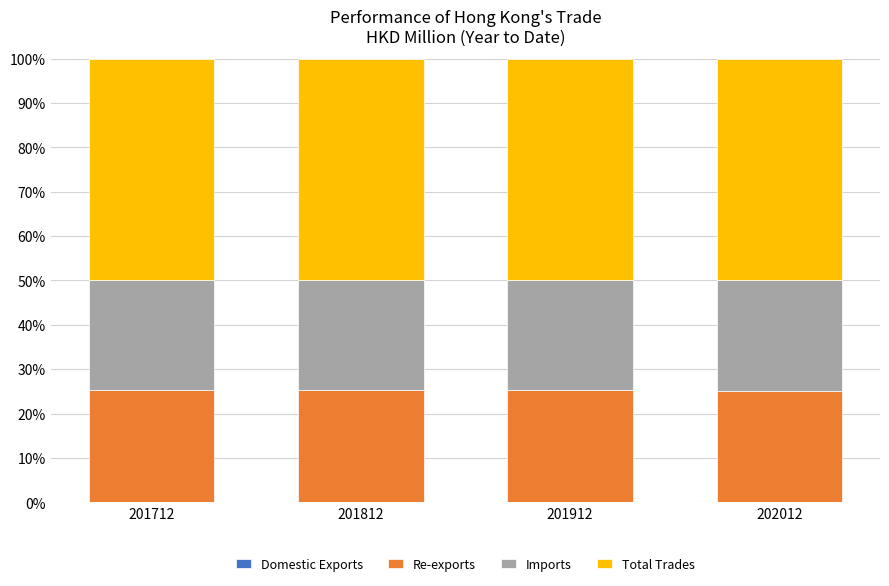

How many data points does each series have?

4